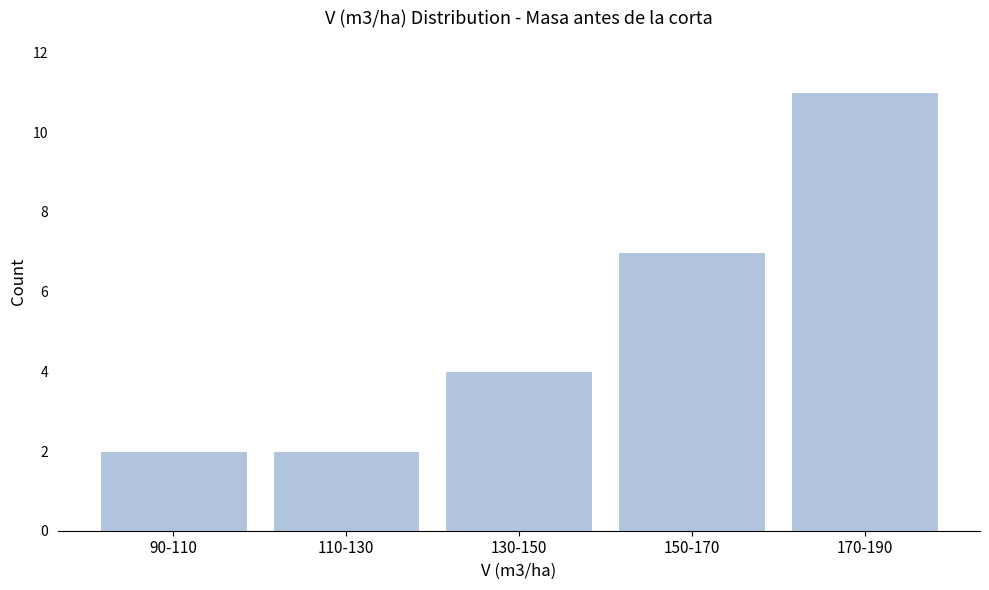

Reading left to right, what are all the values shown in this chart?

2	2	4	7	11